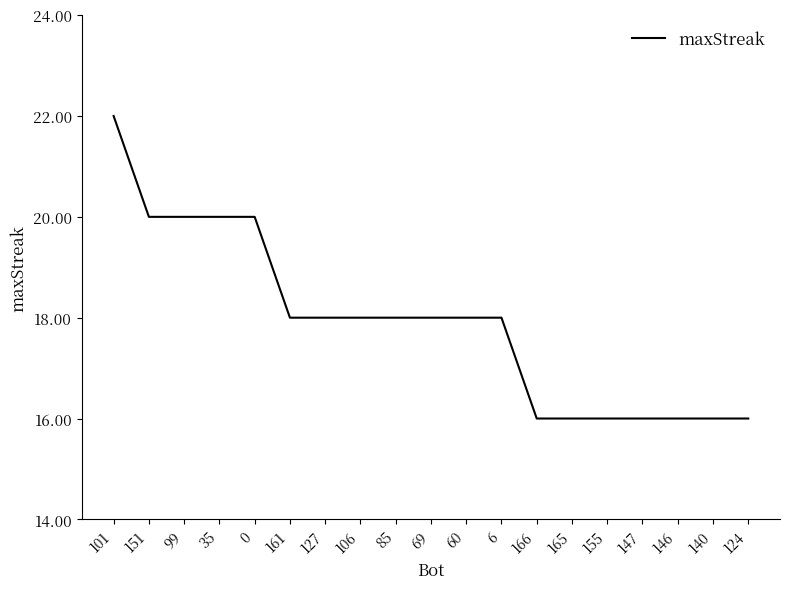

The chart shows a value of 16 at 147. True or false?

True